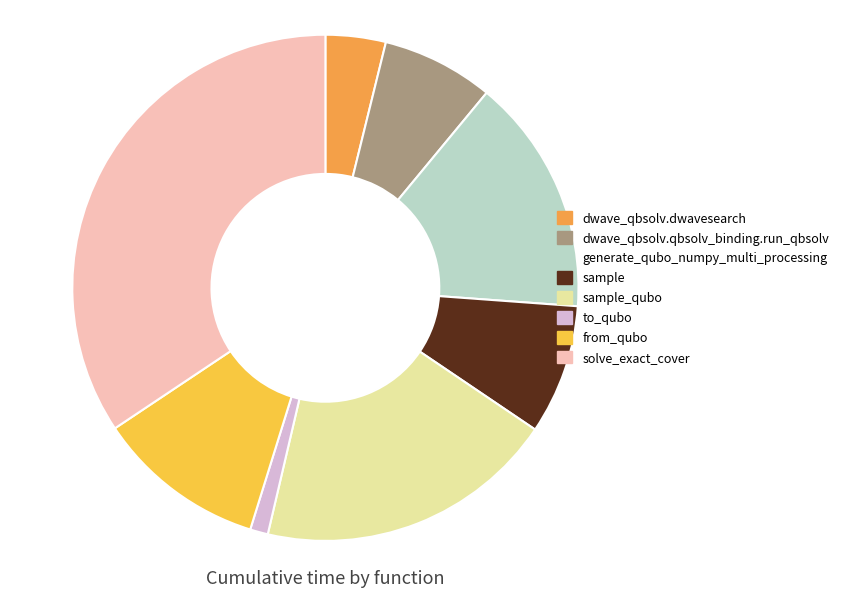

How many segments does this pie chart have?

8